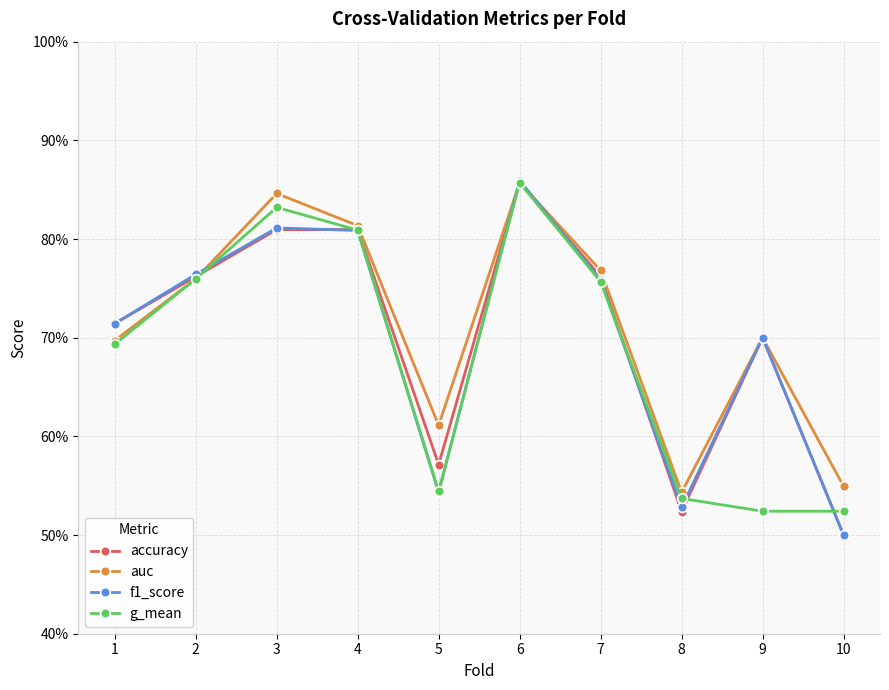

True or false: g_mean and f1_score intersect in this chart.

True